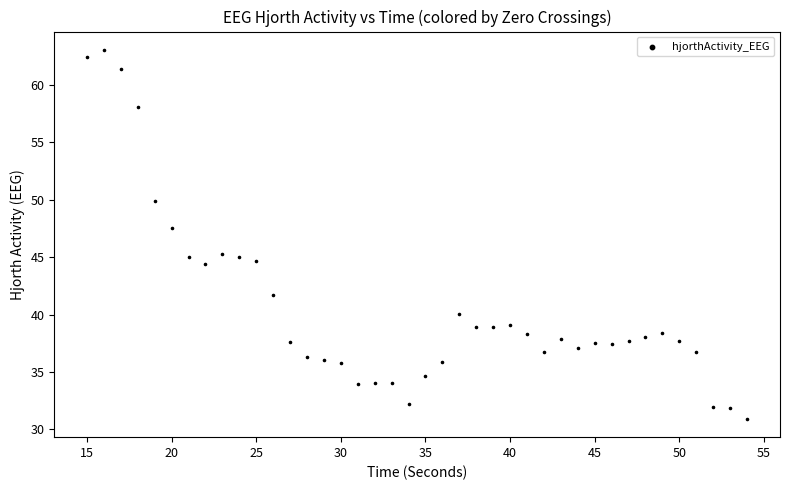

What is the range of X values (max minus min)?

39.0